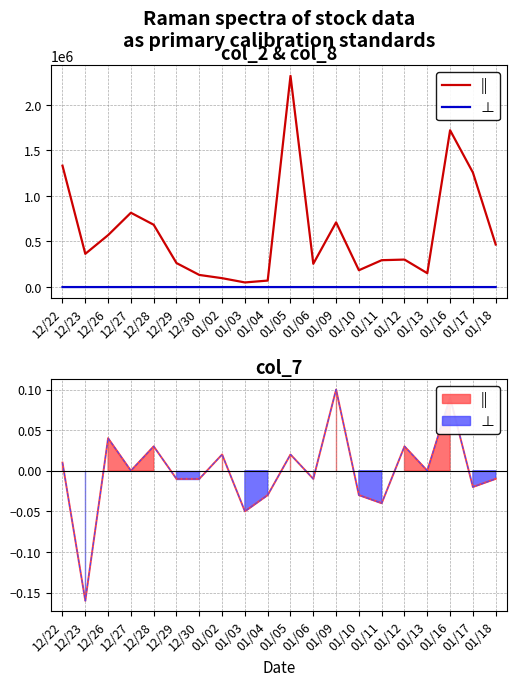

What is the average value of the || series?

602125